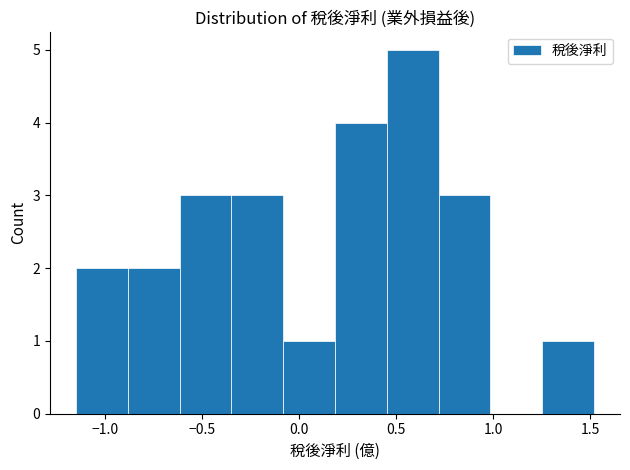

What is the height of the bar covering 0.45 to 0.70 on the x-axis? Neither the bar edges nor the heights are printed on the chart, so give them approximately, as read against the axes.

5